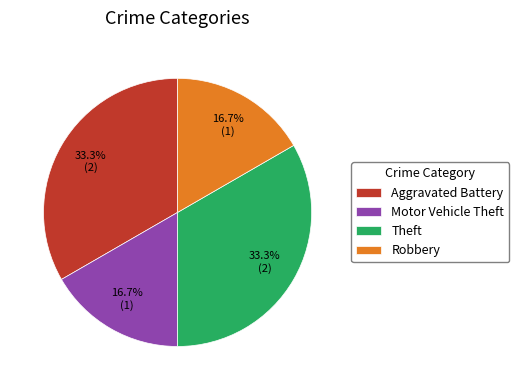

How many segments does this pie chart have?

4